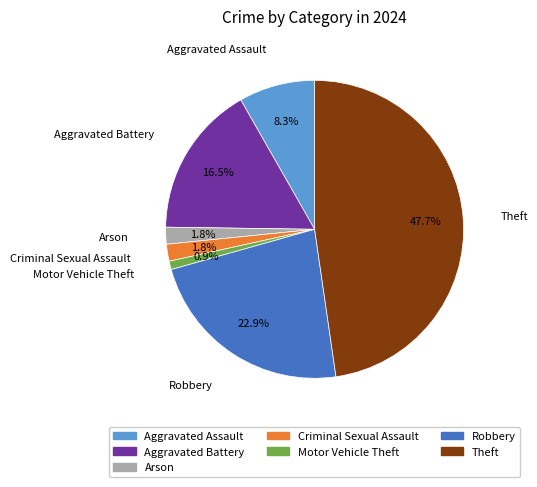

To the nearest percent, what is the average slice percentage?

14%